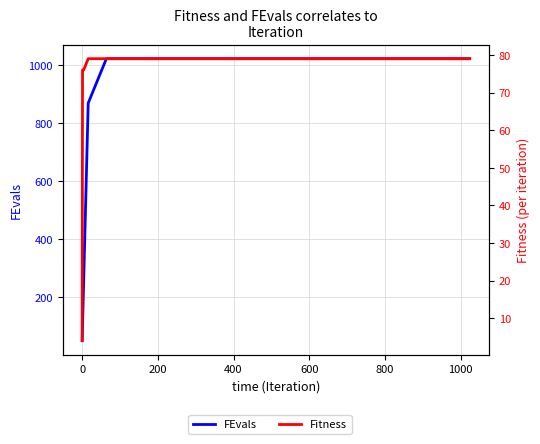

How many lines are shown in the chart?

2